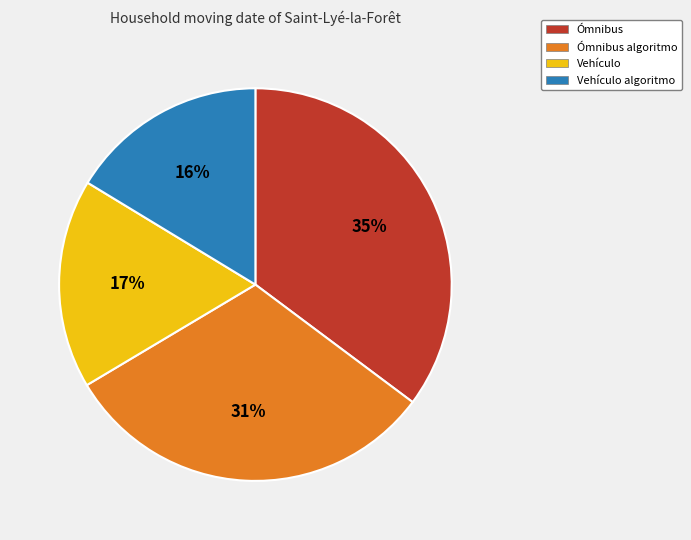

Is there a majority slice in this chart?

No